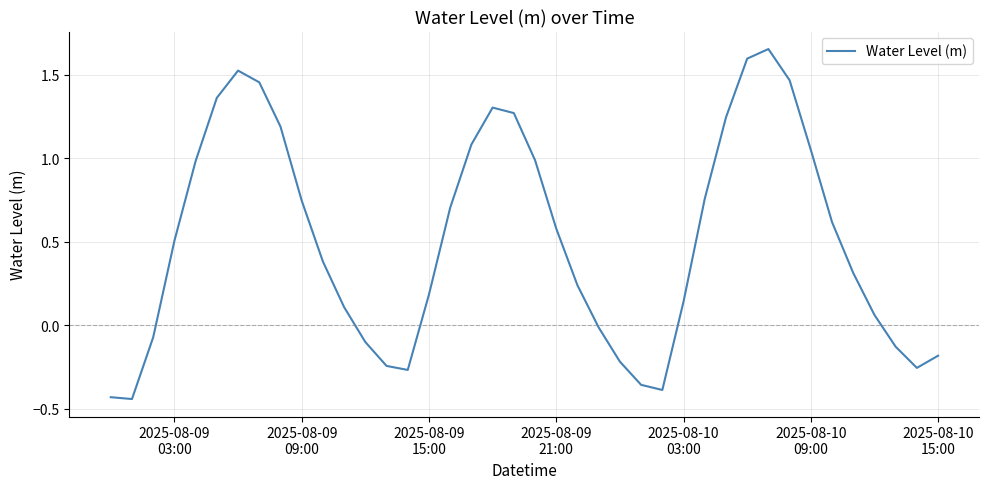

What is the difference between the maximum and minimum values?

2.1